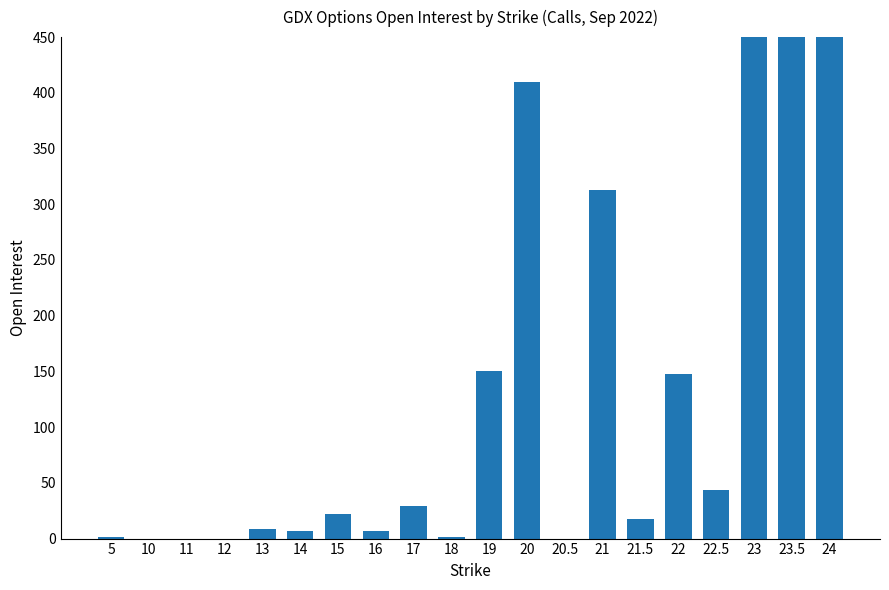

What is the value of the 15th bar from the left?

18